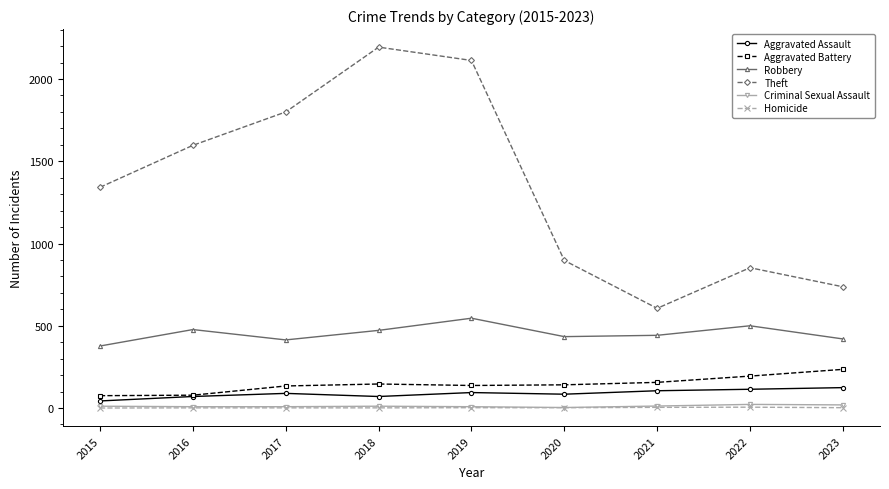

What is the difference between the Robbery values at 2021 and 2023?

22